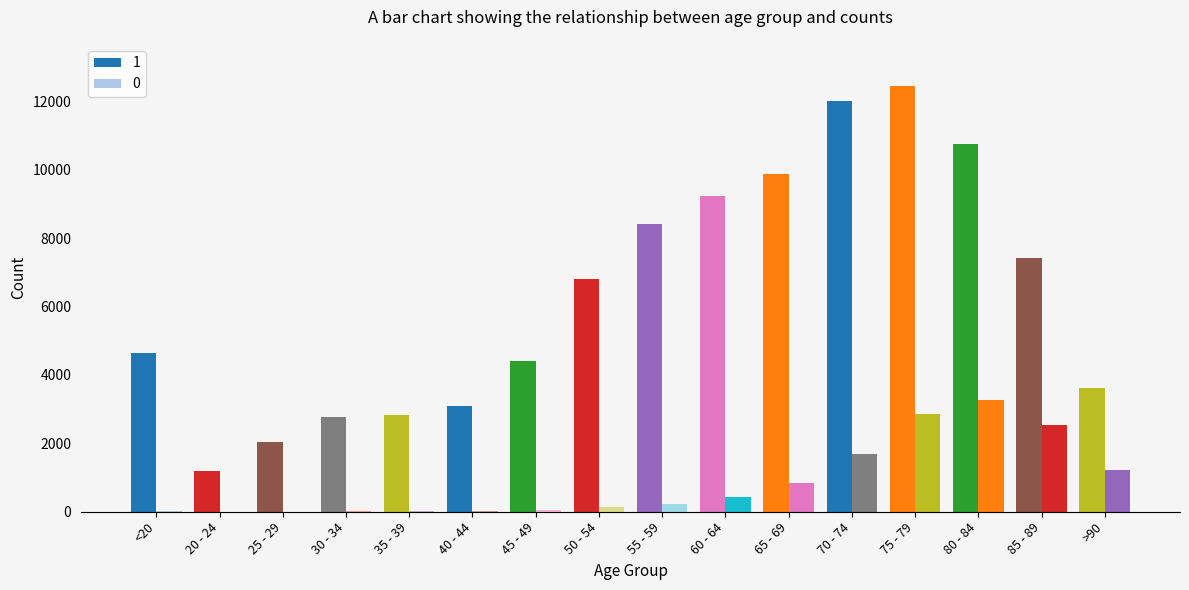

Which category has the highest value in the 1 series?

75 - 79